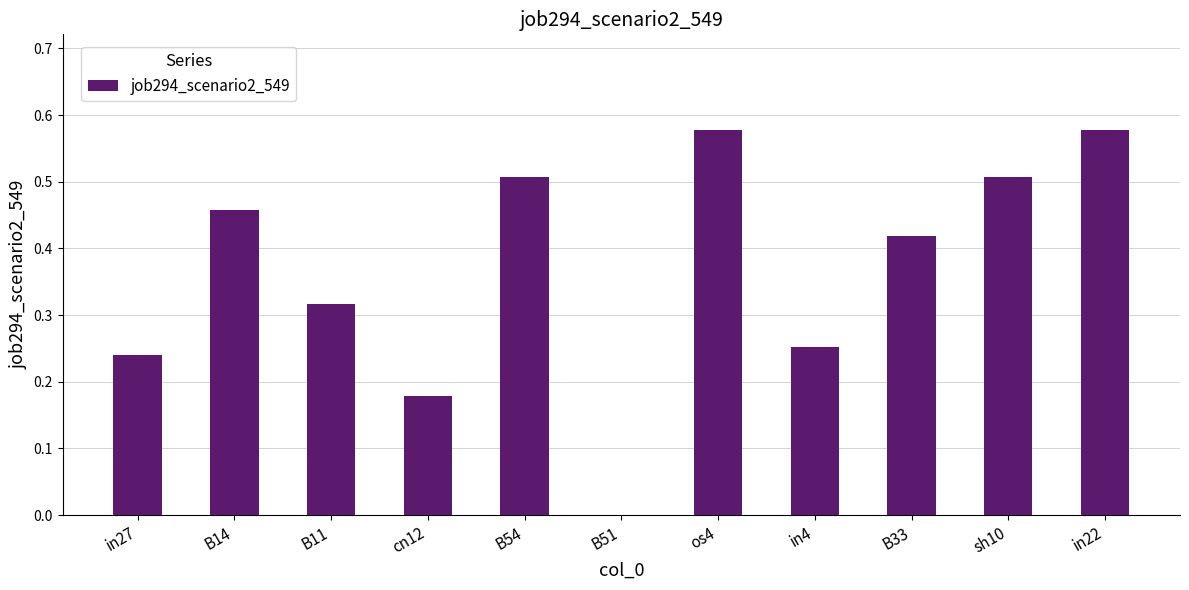

What is the sum of the values at B14 and B54?

1.0